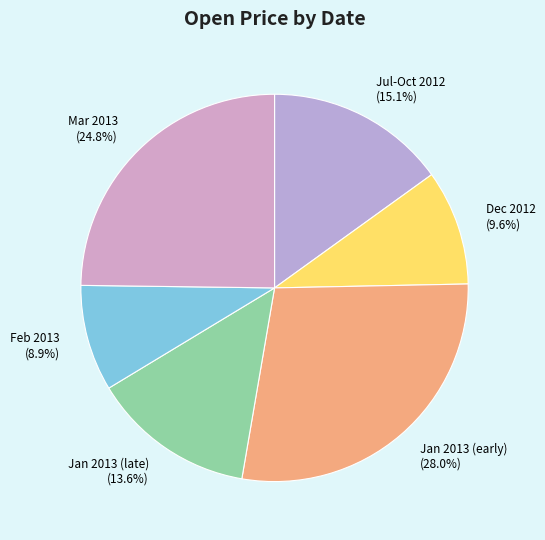

How many segments does this pie chart have?

6